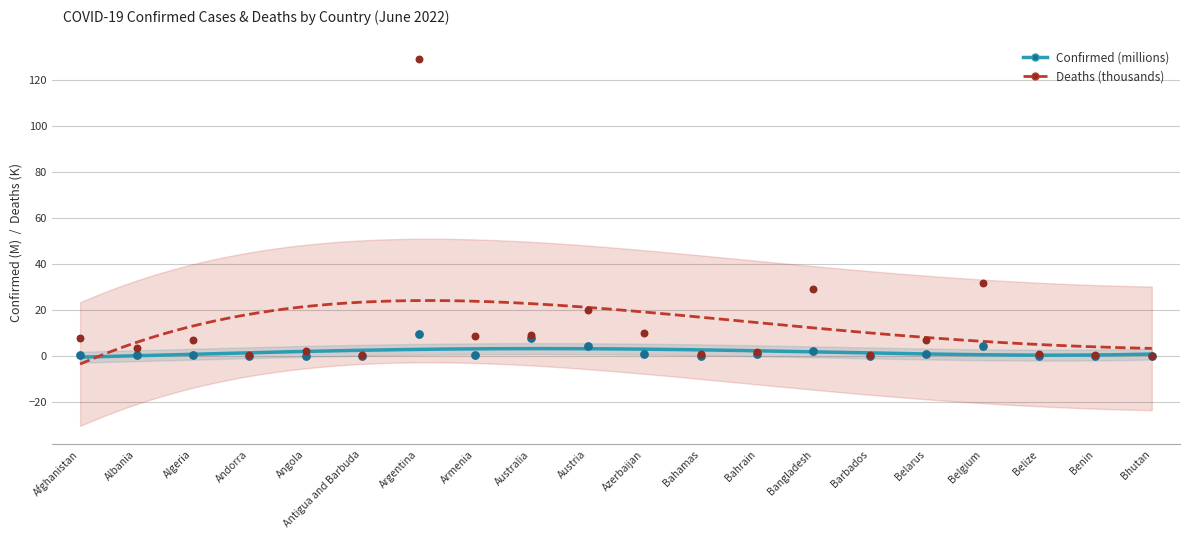

What are all the series names shown in the legend?

Confirmed (millions), Deaths (thousands)